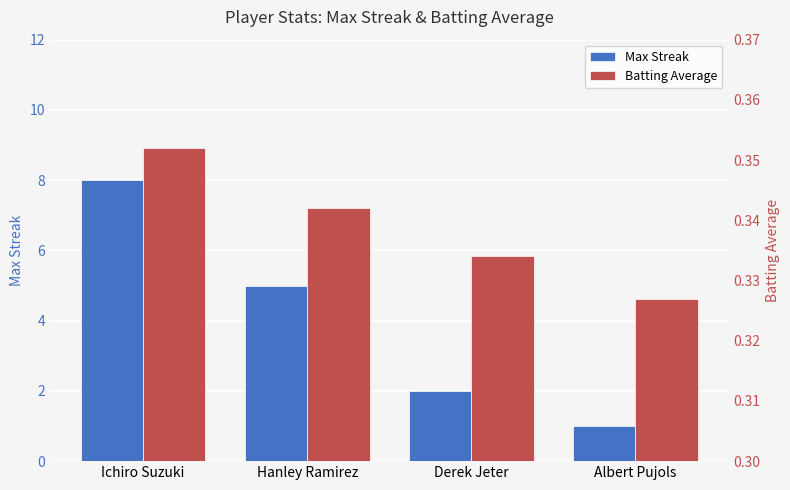

What is the sum of all Batting Average values?

1.4